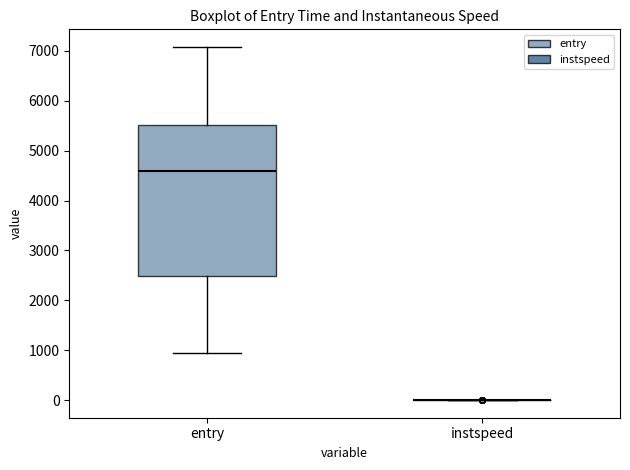

Reading left to right, read every box against the y-axis: the position of its median line, the range the box covers, and the ends of its whiskers. The values are not printed on the chart, so give them approximately, as read against the axis.

entry: median 4600, box 2500 to 5500, whiskers 900 to 7100
instspeed: box collapsed to a line at 0, whiskers 0 to 0